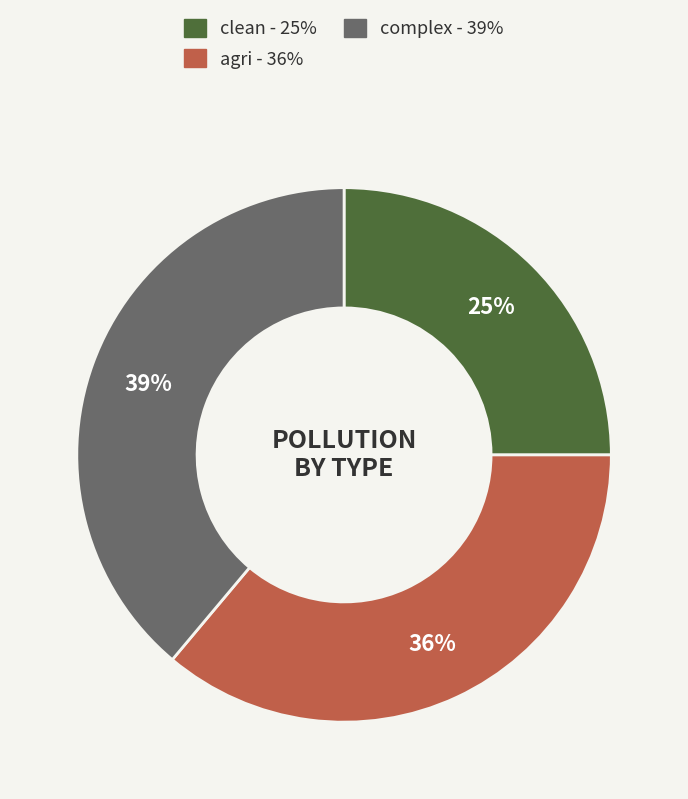

To the nearest percent, what is the average slice percentage?

33%